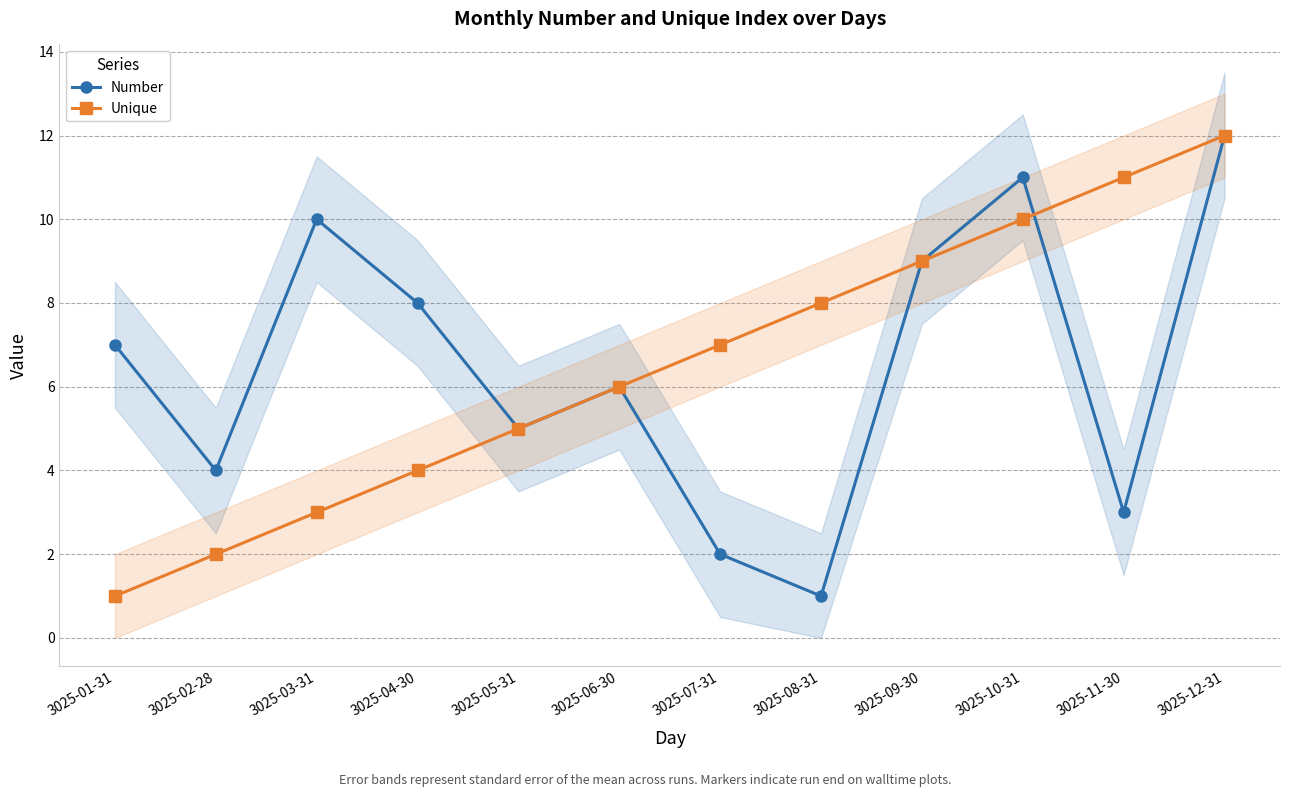

At which category is the sum across all series the highest?

3025-12-31